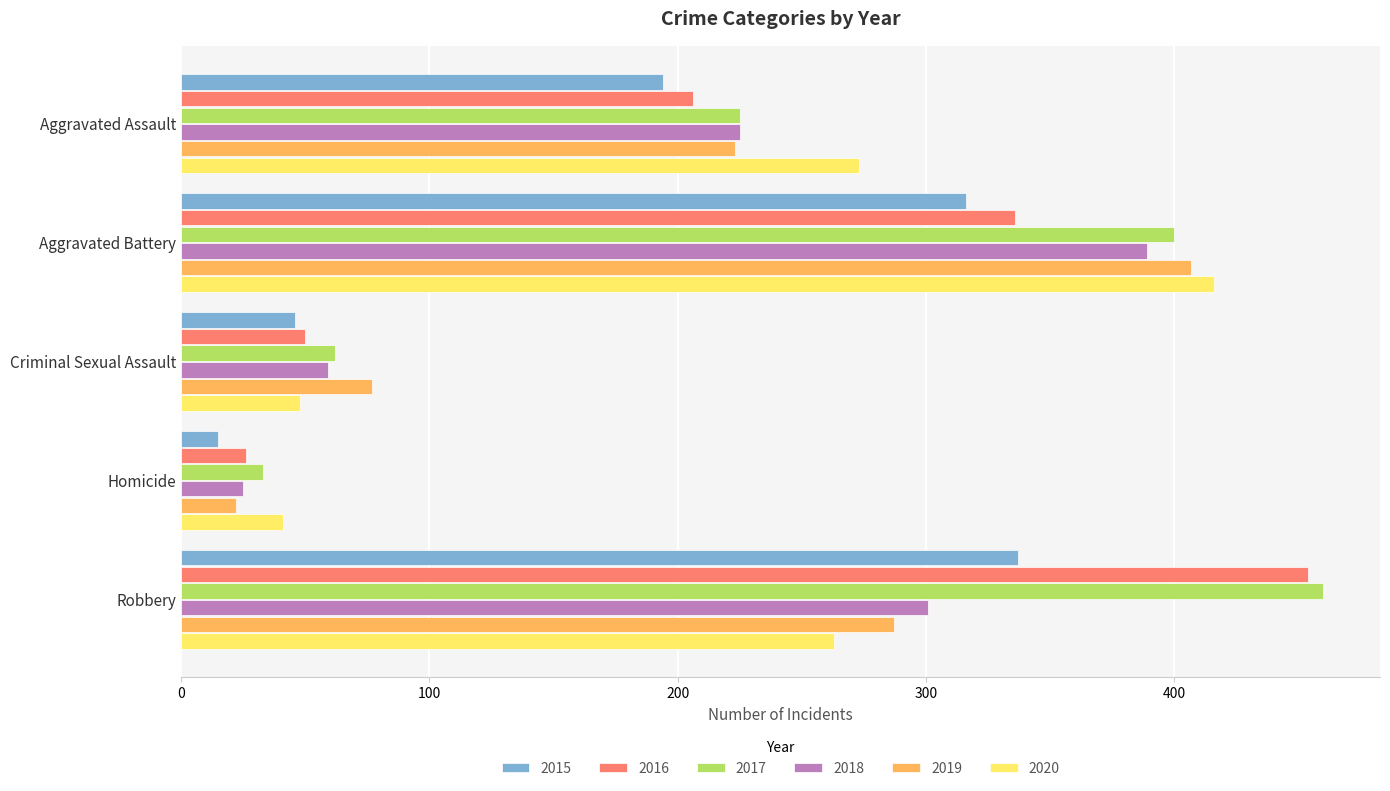

What is the approximate value of 2015 at Aggravated Battery?

316